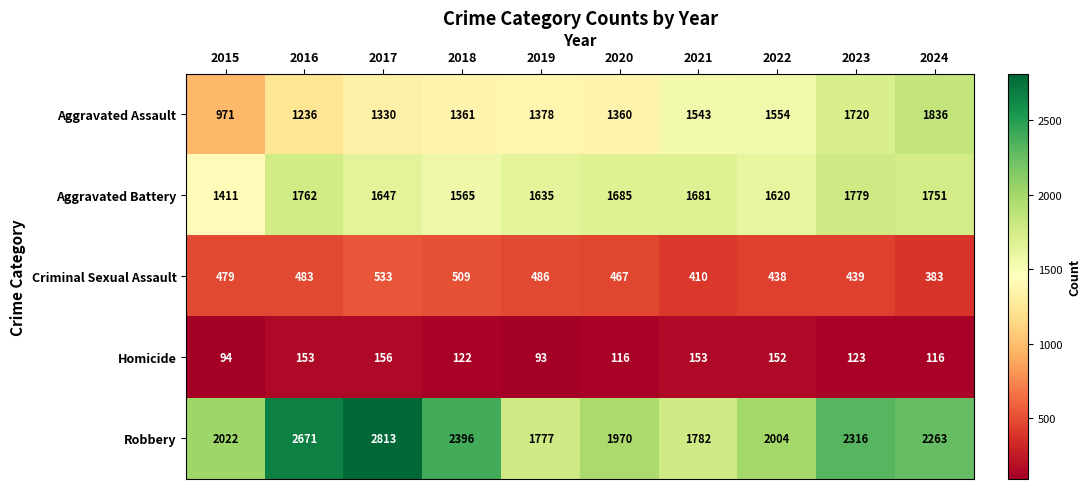

How many values in the Robbery series are below 2263?

5